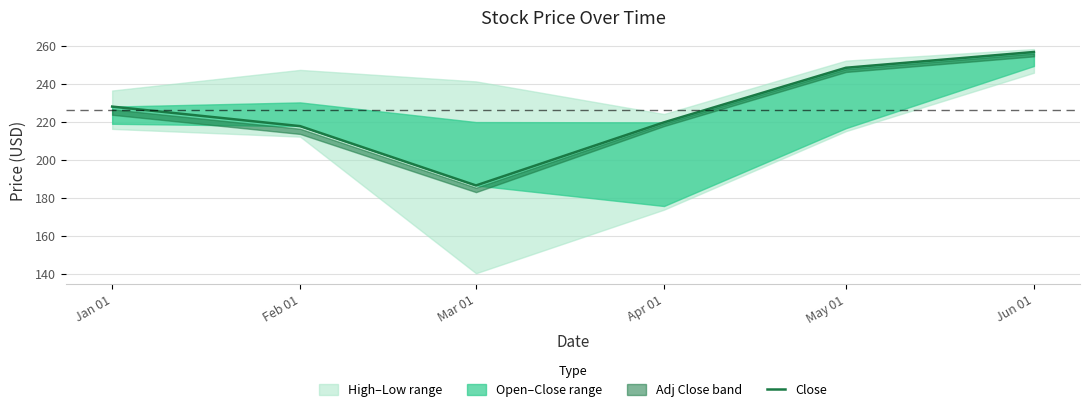

At which label is the value closest to 221?

Apr 01